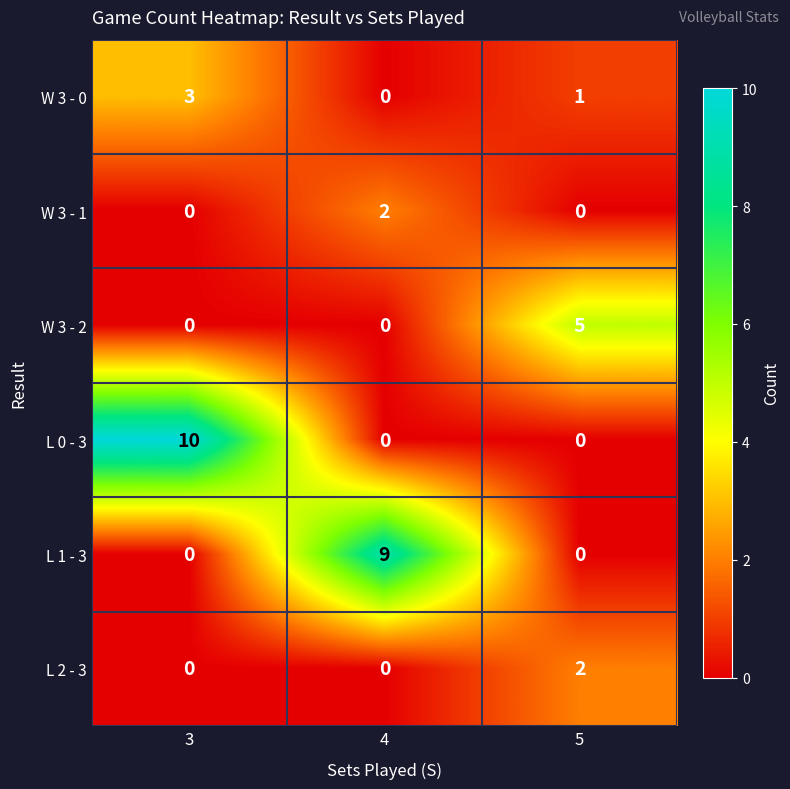

Which series changed the most between 3 and 4?

L 0 - 3